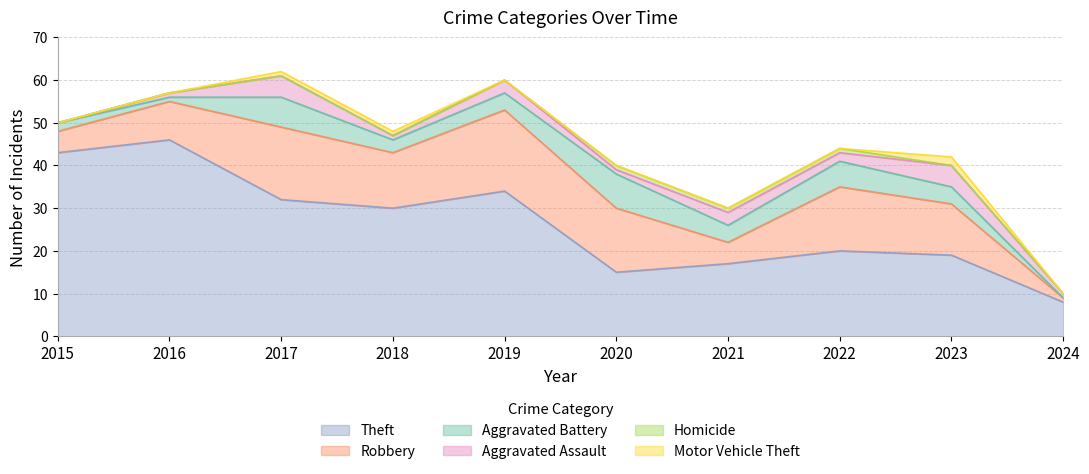

How many lines are shown in the chart?

6